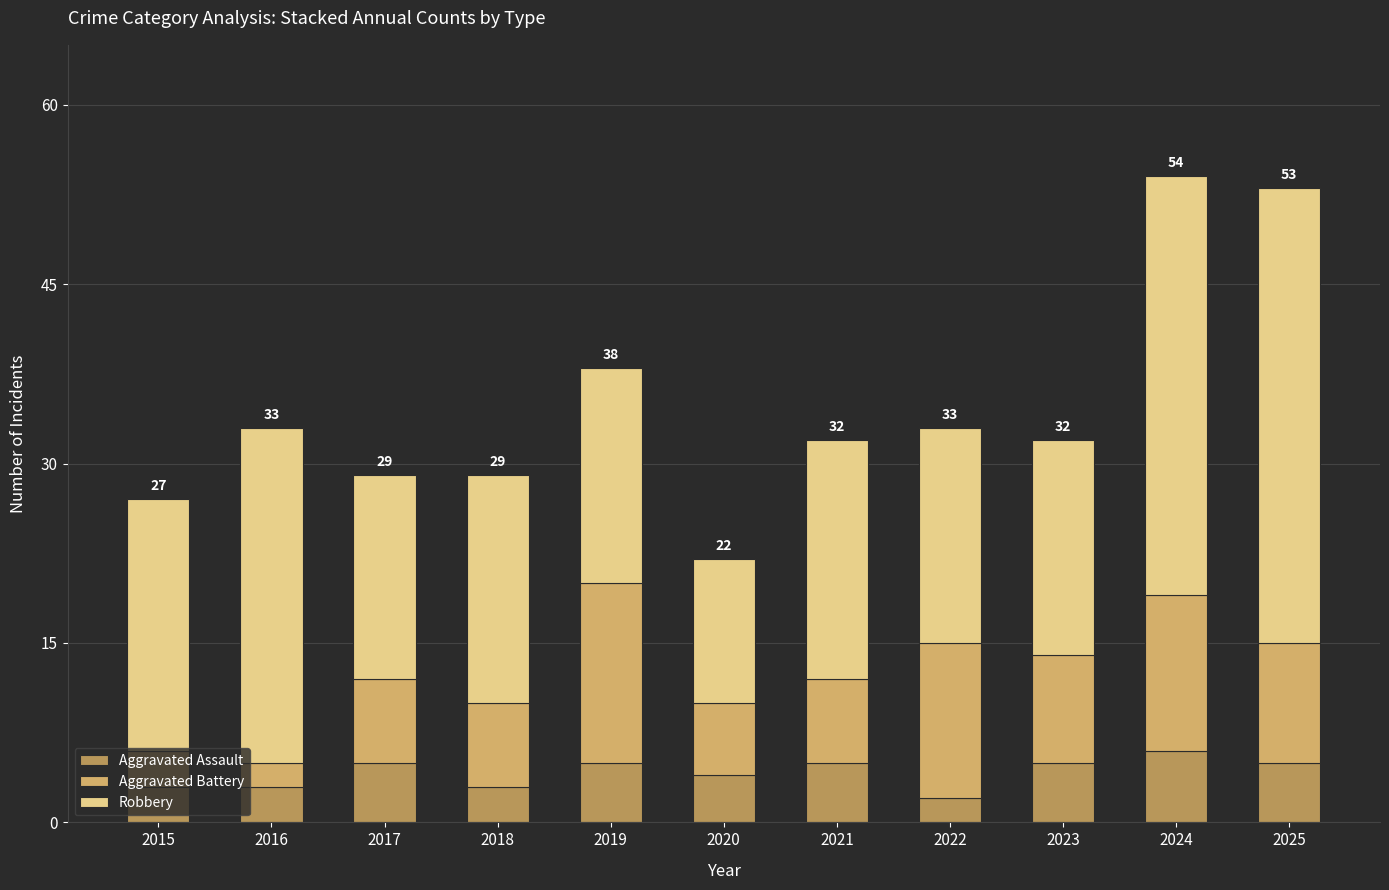

The Aggravated Assault series shows 5 at 2025. True or false?

True